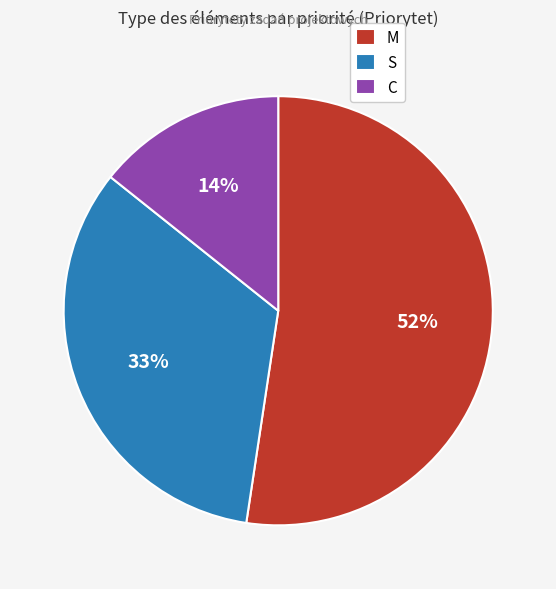

The M slice represents 42% of the pie. True or false?

False